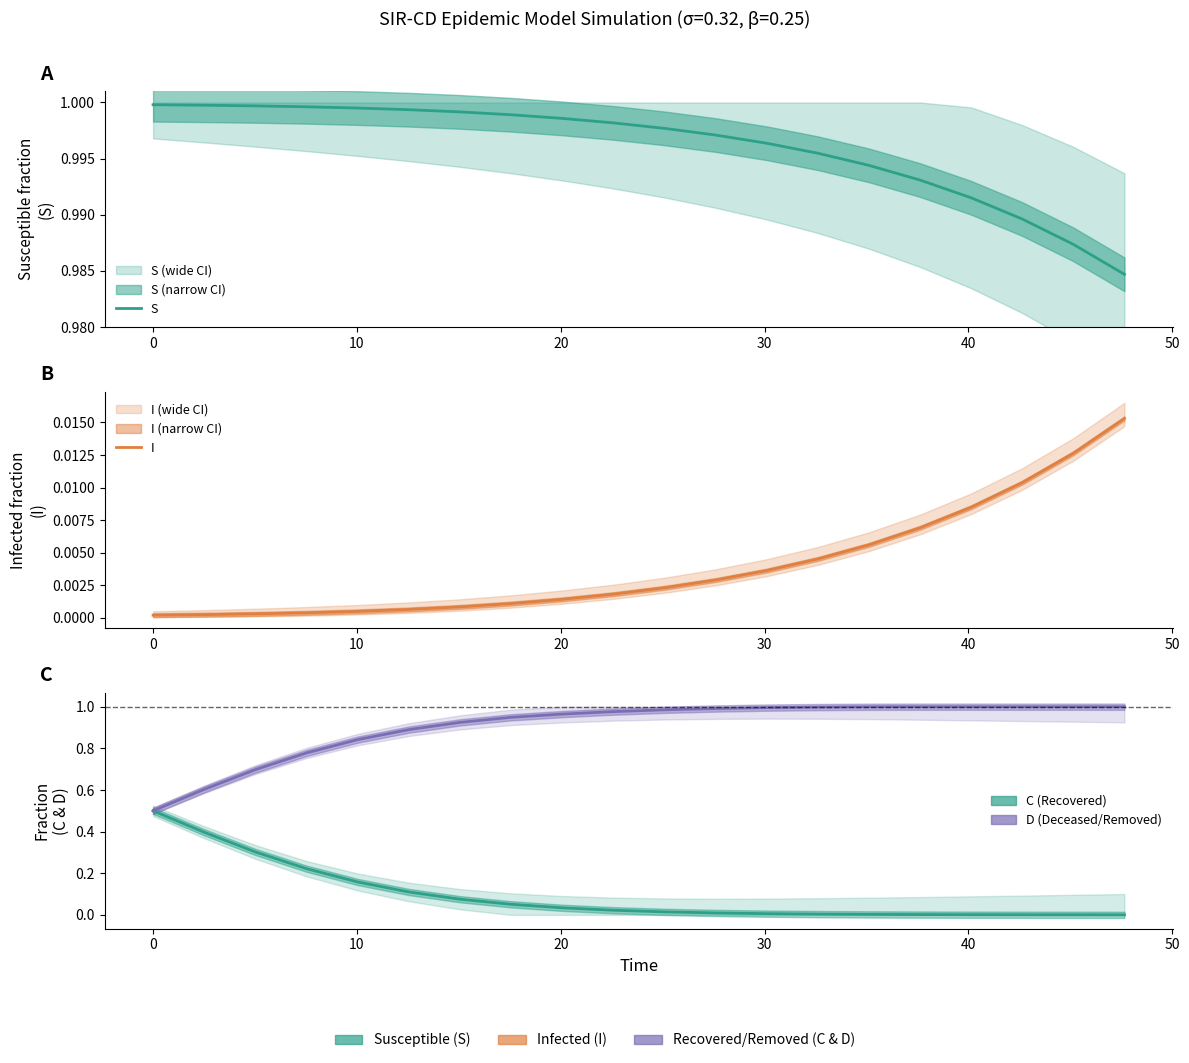

True or false: D (Deceased/Removed) has a value of 0.6 at 16.

False